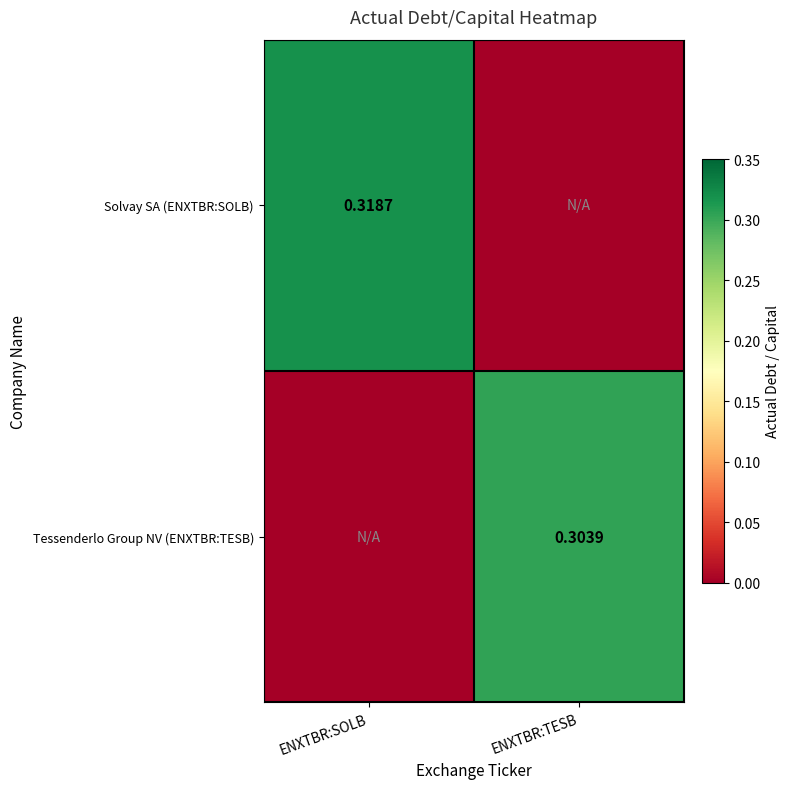

How many data points does each series have?

2